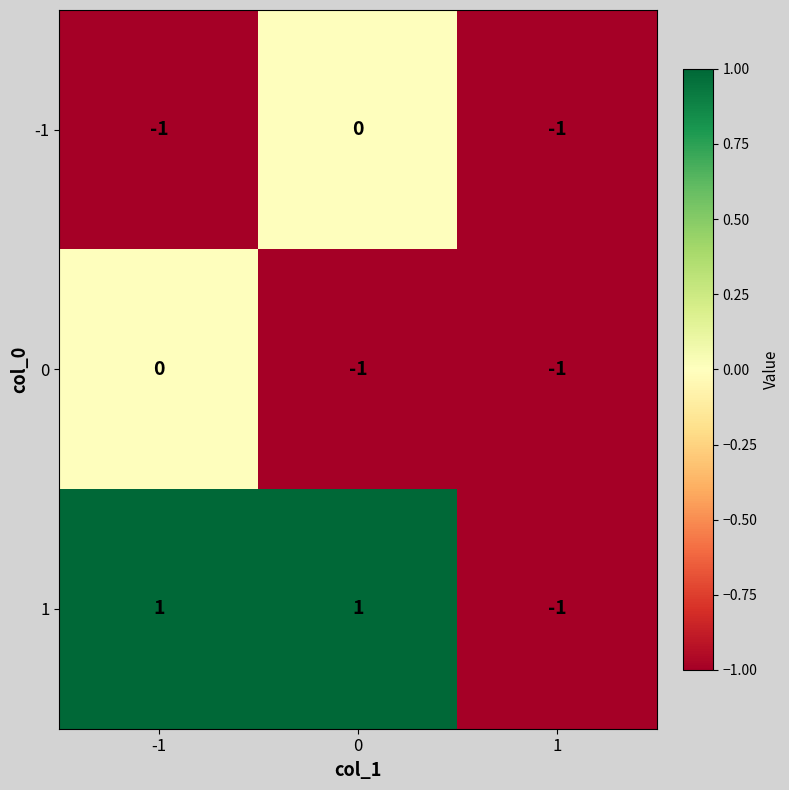

What is the spread (max minus min) of values at 0?

2